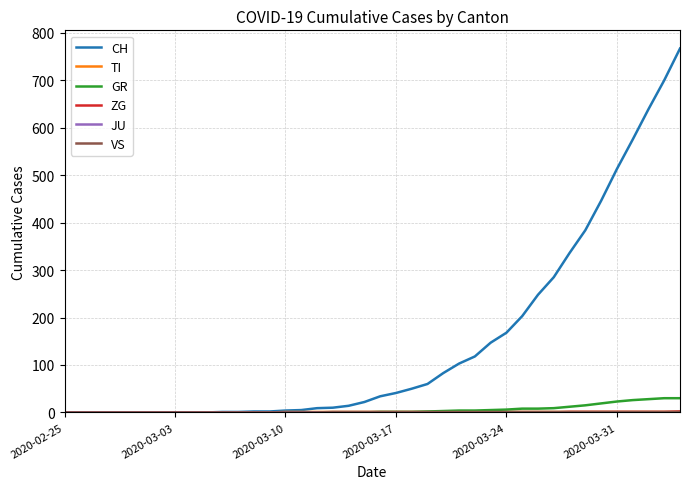

Which series has the largest range (max minus min)?

CH